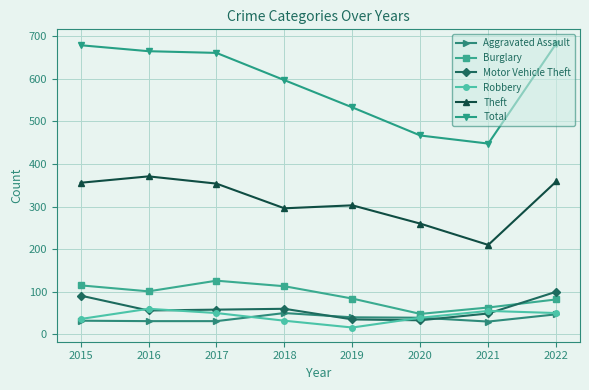

What is the total value across all series at 2019?

1011